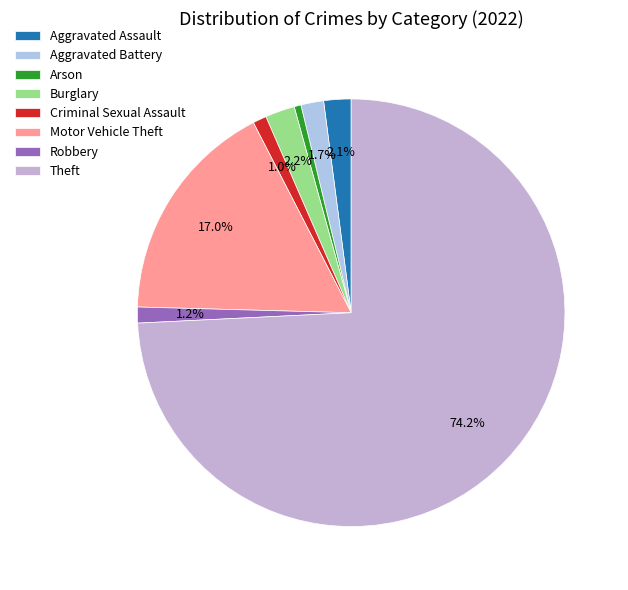

To the nearest percent, what is the average slice percentage?

12%